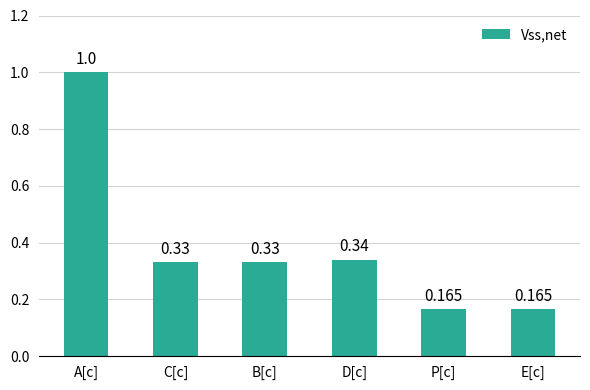

Does the chart contain any negative values?

No